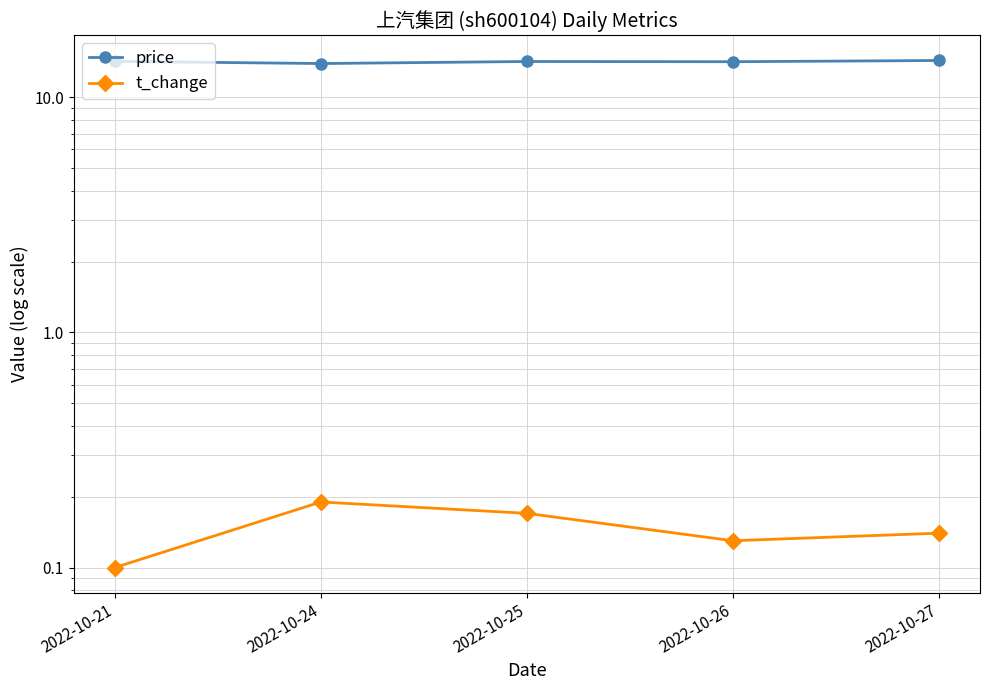

At which category does the chart reach its peak across all series?

2022-10-27